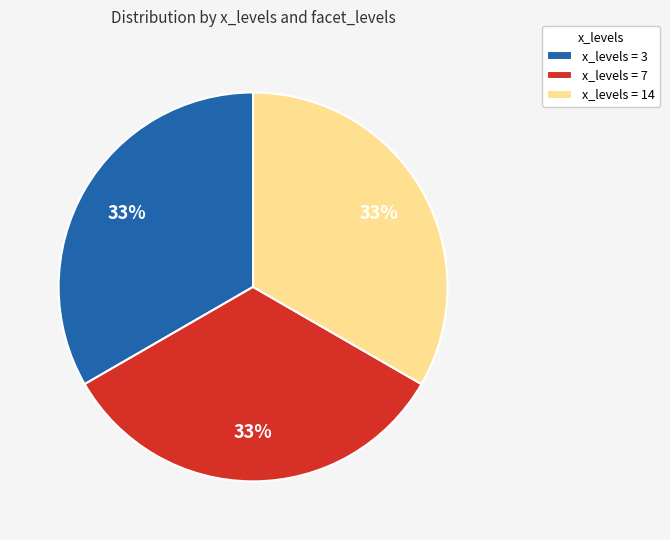

How many slices are in this pie chart?

3